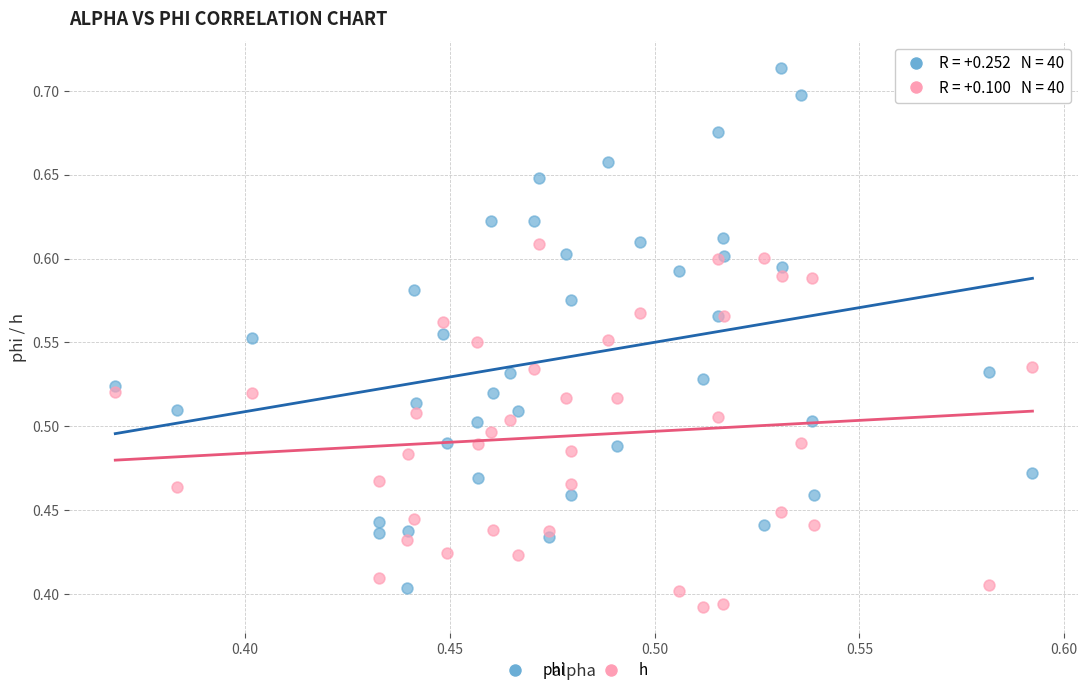

Which series has the largest Y range (max minus min)?

phi